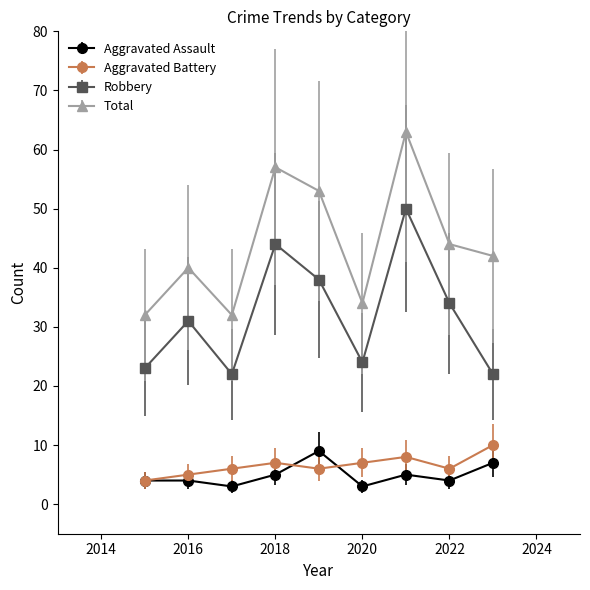

Which series has the largest total across all categories?

Total